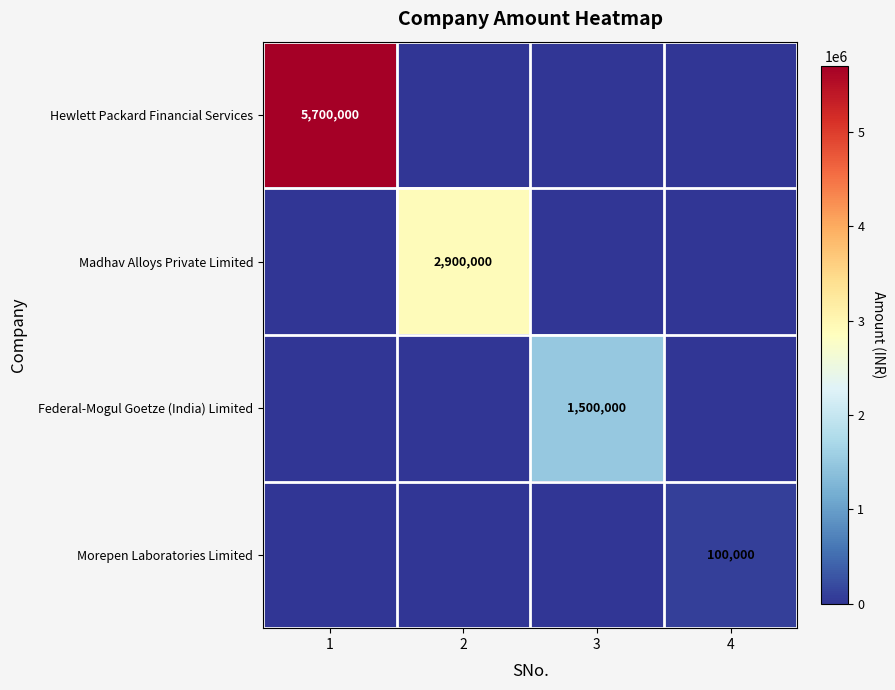

What is the difference between the Federal-Mogul Goetze (India) Limited values at 3 and 1?

1500000